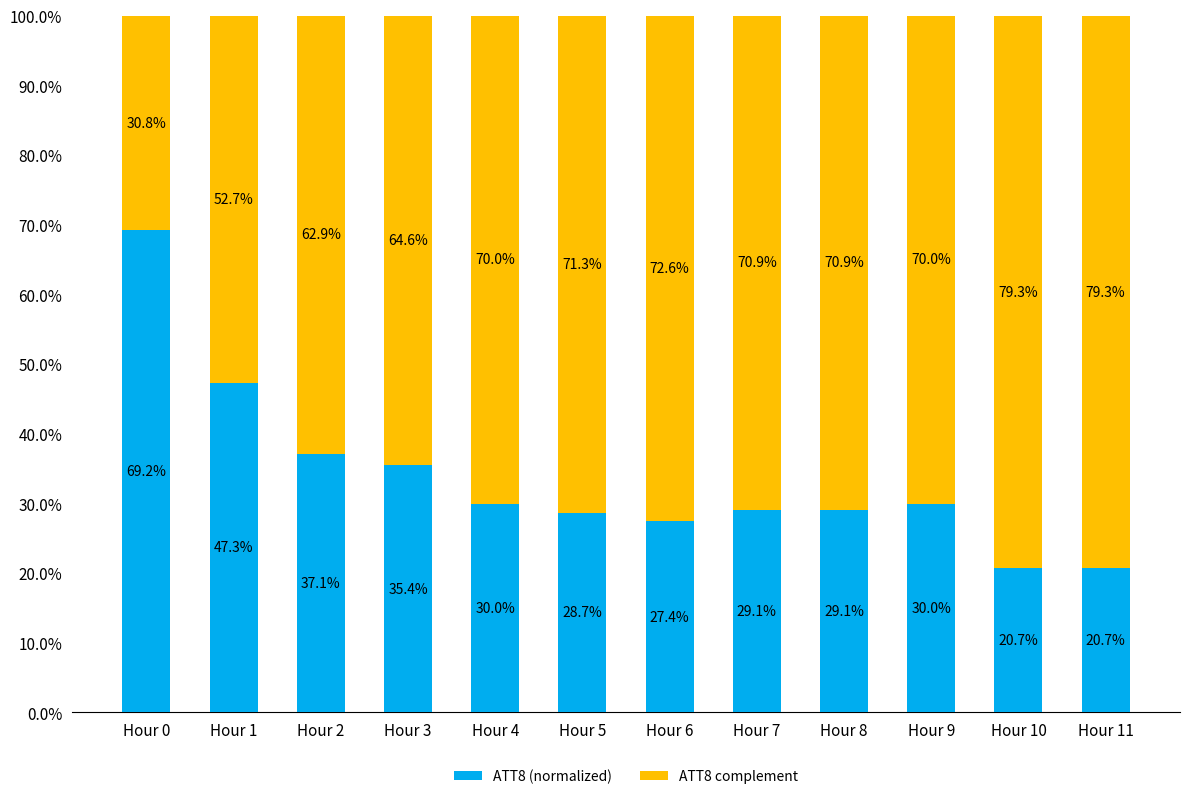

What value does the ATT8 (normalized) series have at Hour 5?

28.7